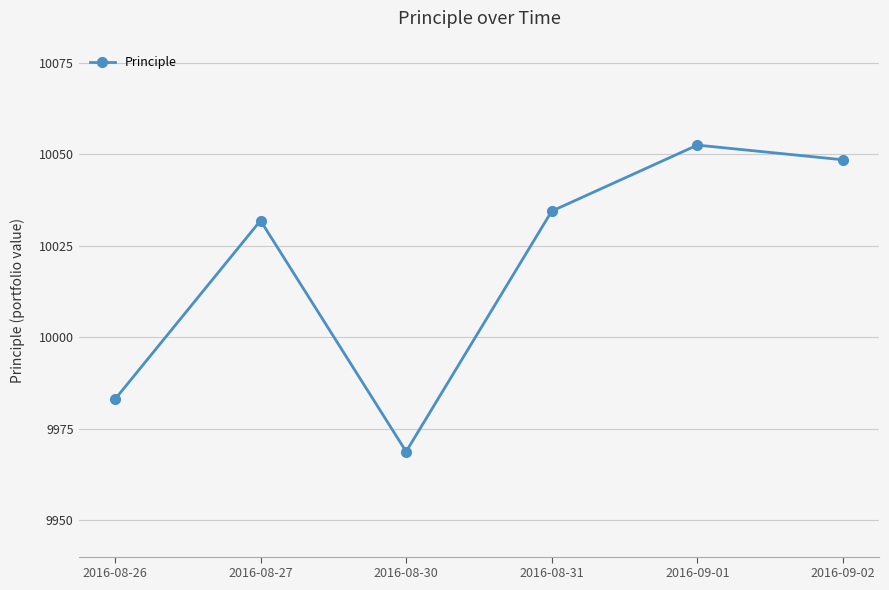

What is the sum of the values at 2016-09-02 and 2016-09-01?

20101.1